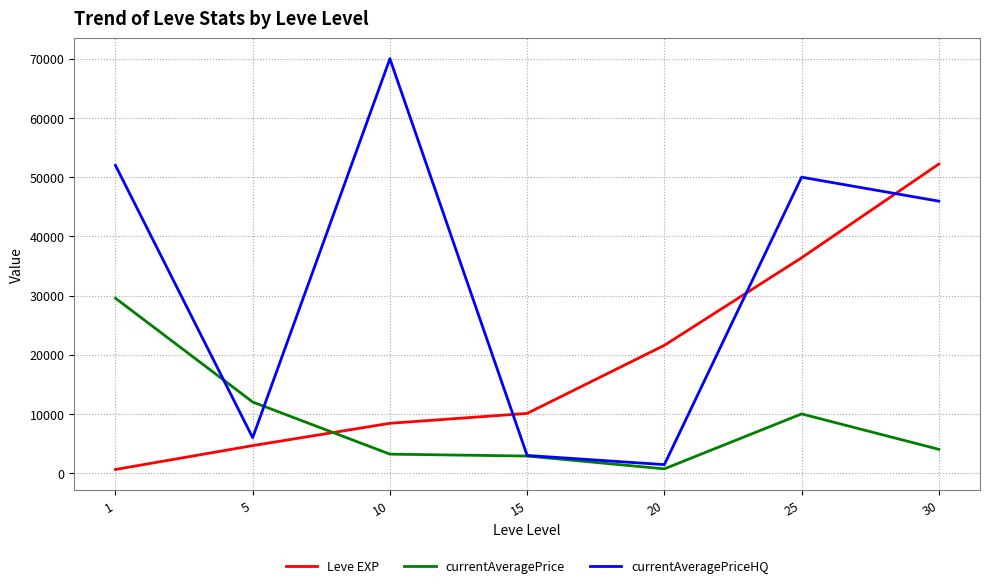

True or false: currentAveragePriceHQ and currentAveragePrice cross at least once.

True